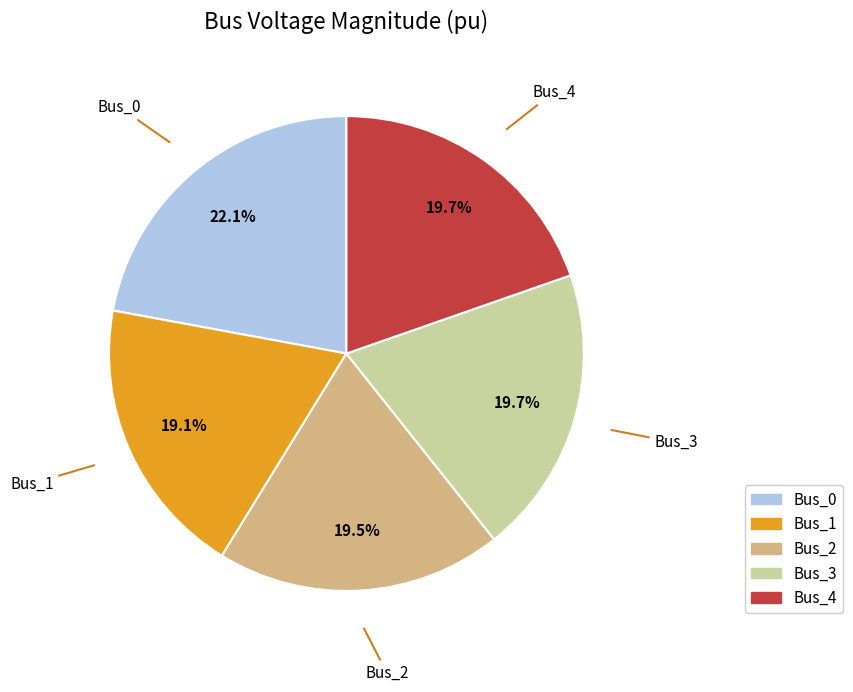

How many slices are in this pie chart?

5